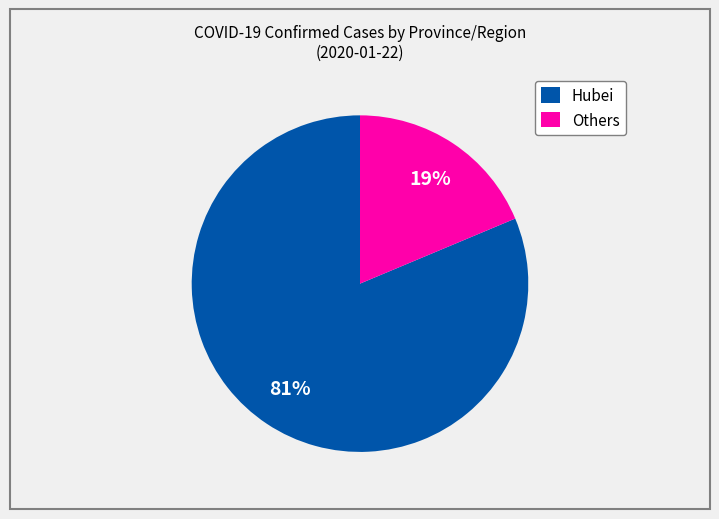

Combined, do Others and Hubei account for over 50%?

Yes